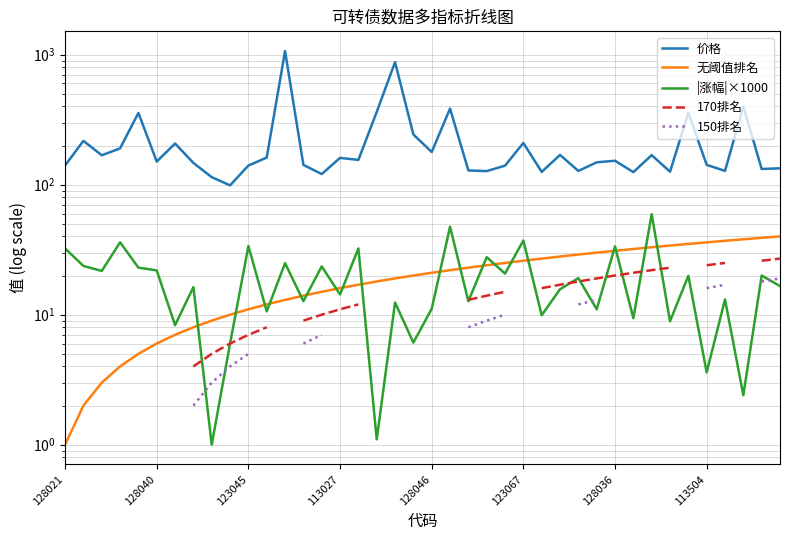

Which category has the lowest value in the 170排名 series?

128021